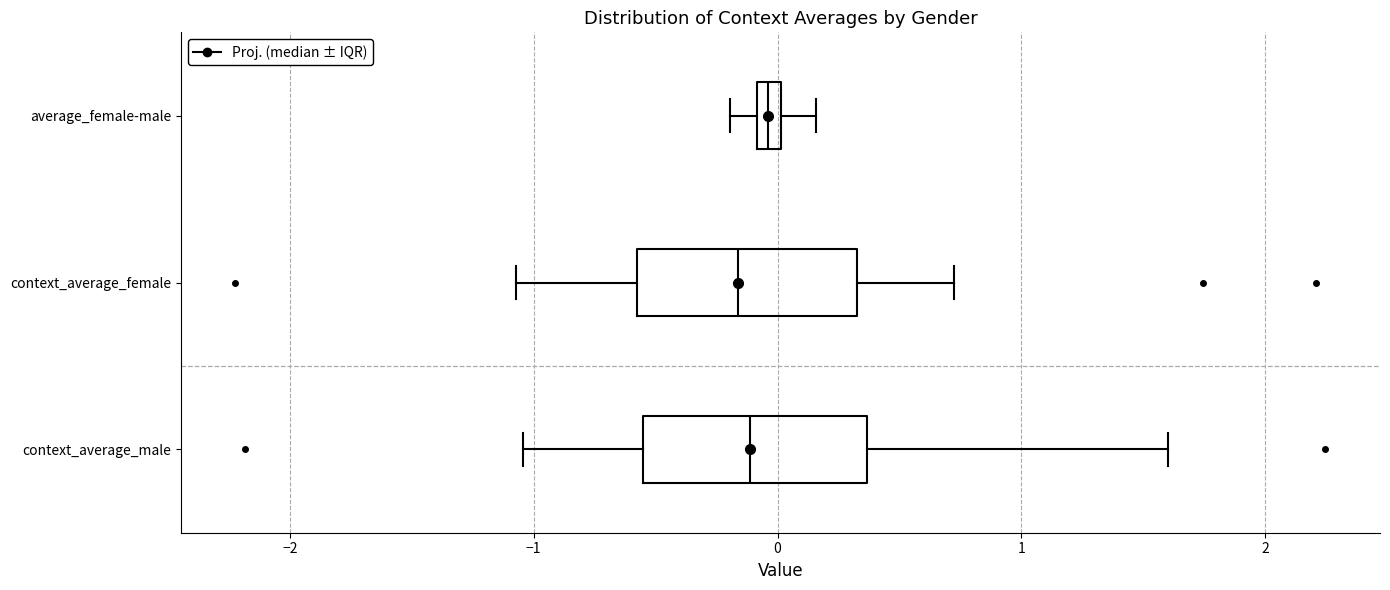

Where is the right edge of the box for context_average_female on the x-axis? The values are not printed on the chart, so give them approximately, as read against the axis.

0.3